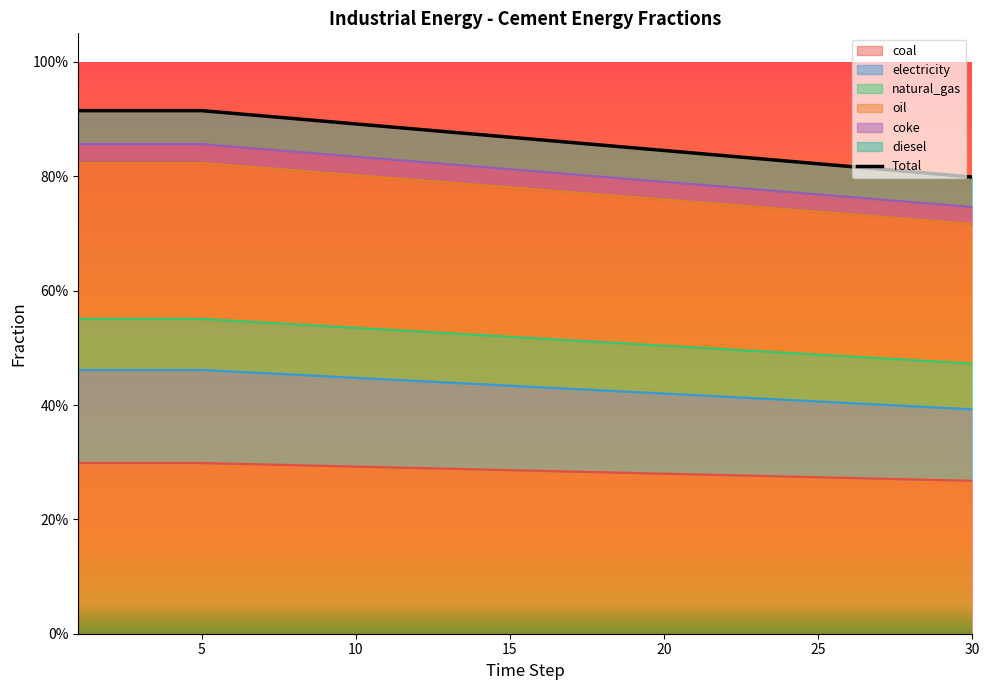

What is the value of the 17th point from the left?

0.9